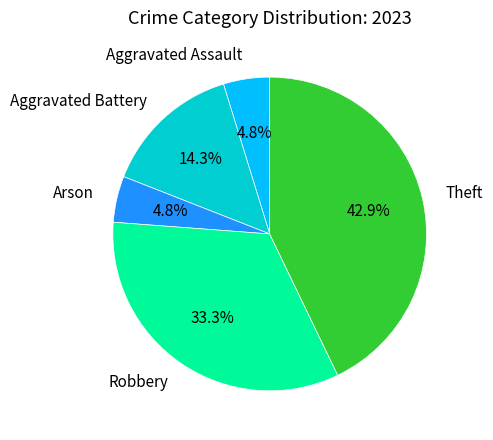

Which category has the biggest portion of the pie?

Theft